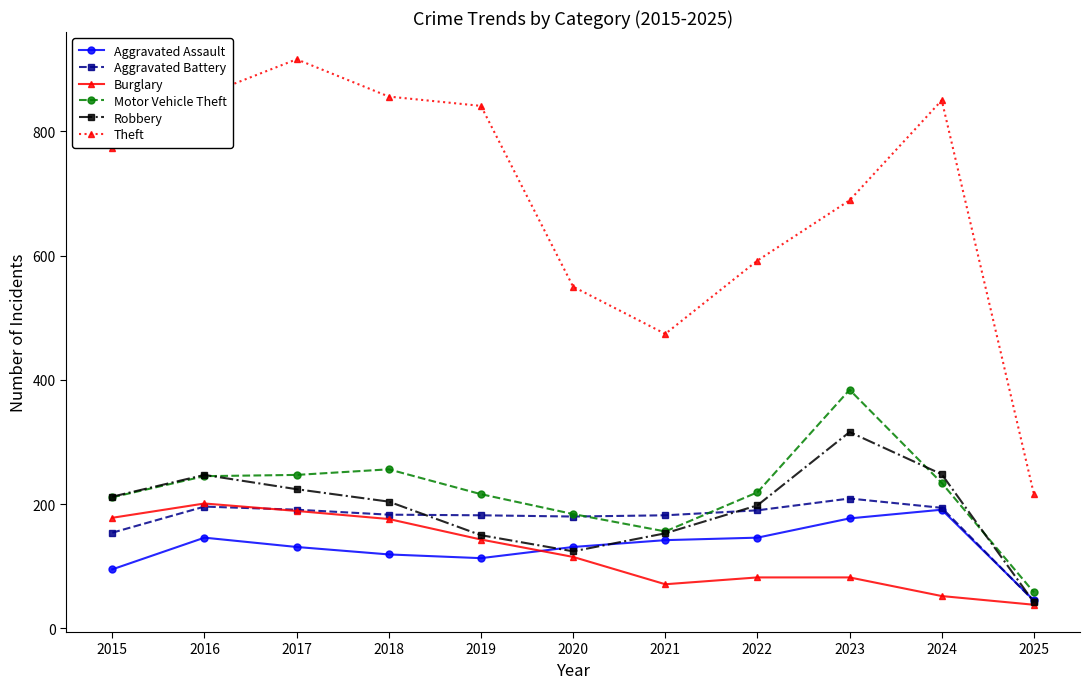

In Robbery, how many points are lower than both neighbors (excluding endpoints)?

1